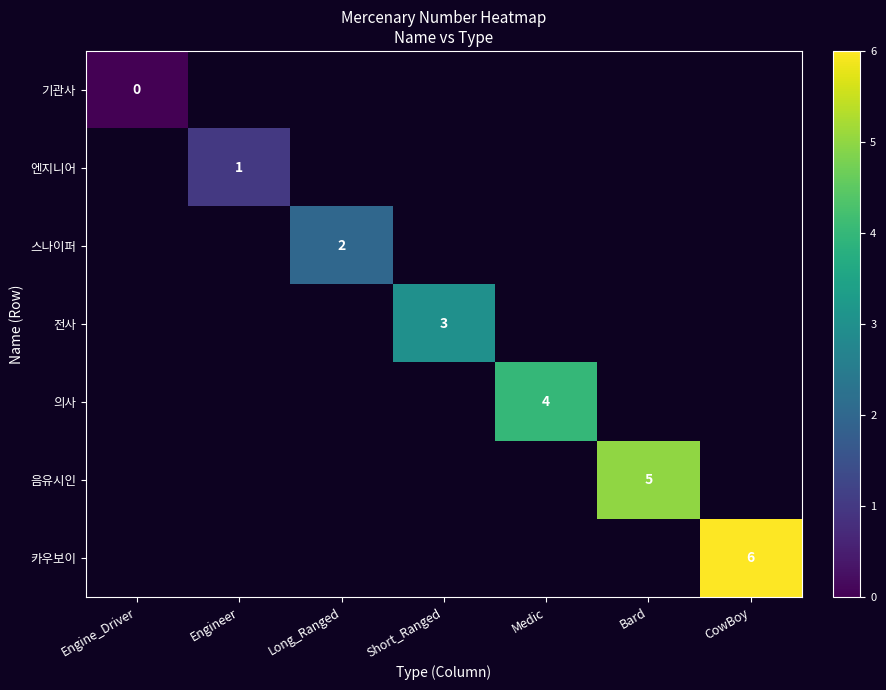

List the series in order of their peak value, lowest first.

기관사, 엔지니어, 스나이퍼, 전사, 의사, 음유시인, 카우보이